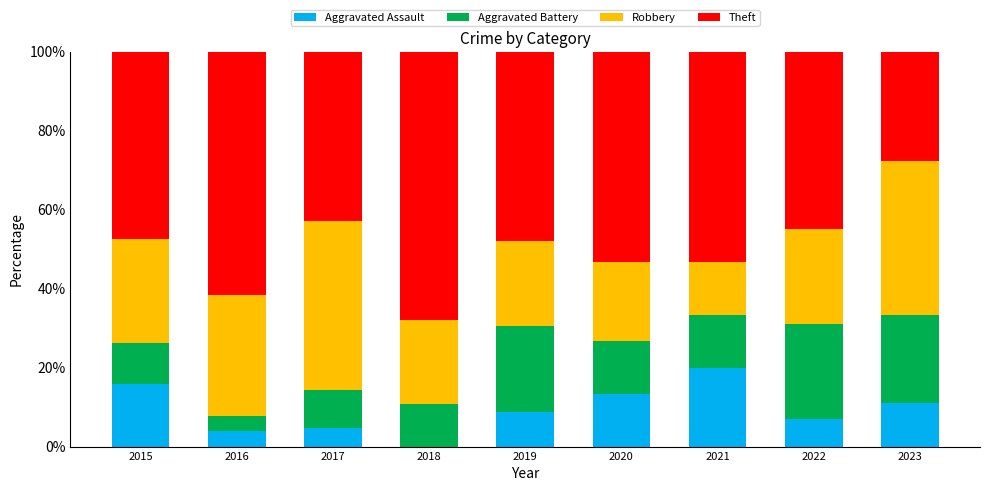

The value of Aggravated Assault at 2023 is 11.1. True or false?

True